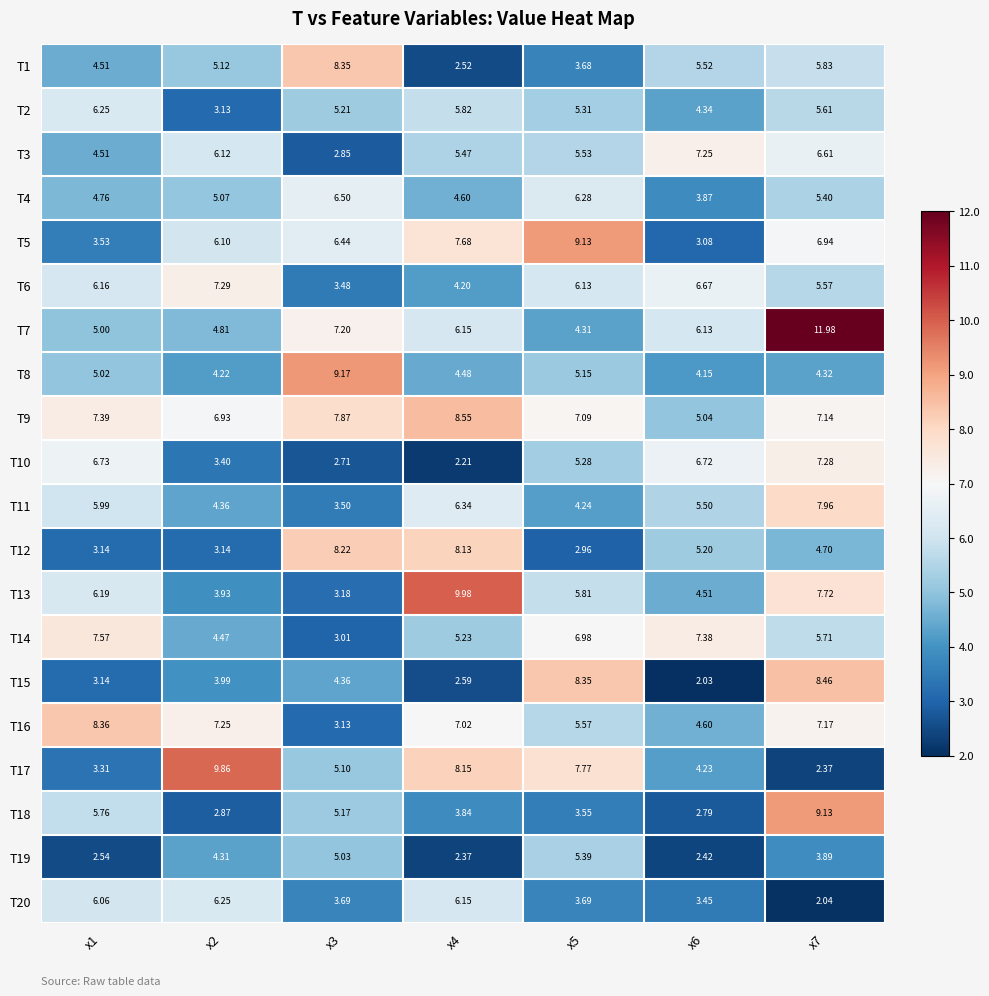

Is the value of T3 at x7 greater than the value of T17 at x4?

No